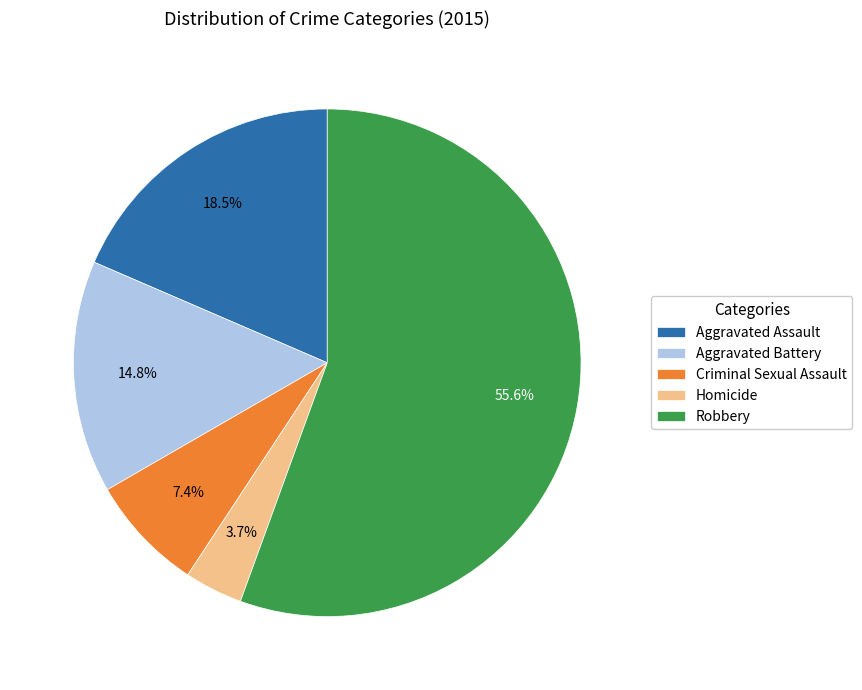

Combined, what portion of the pie is Robbery and Aggravated Assault?

74.1%